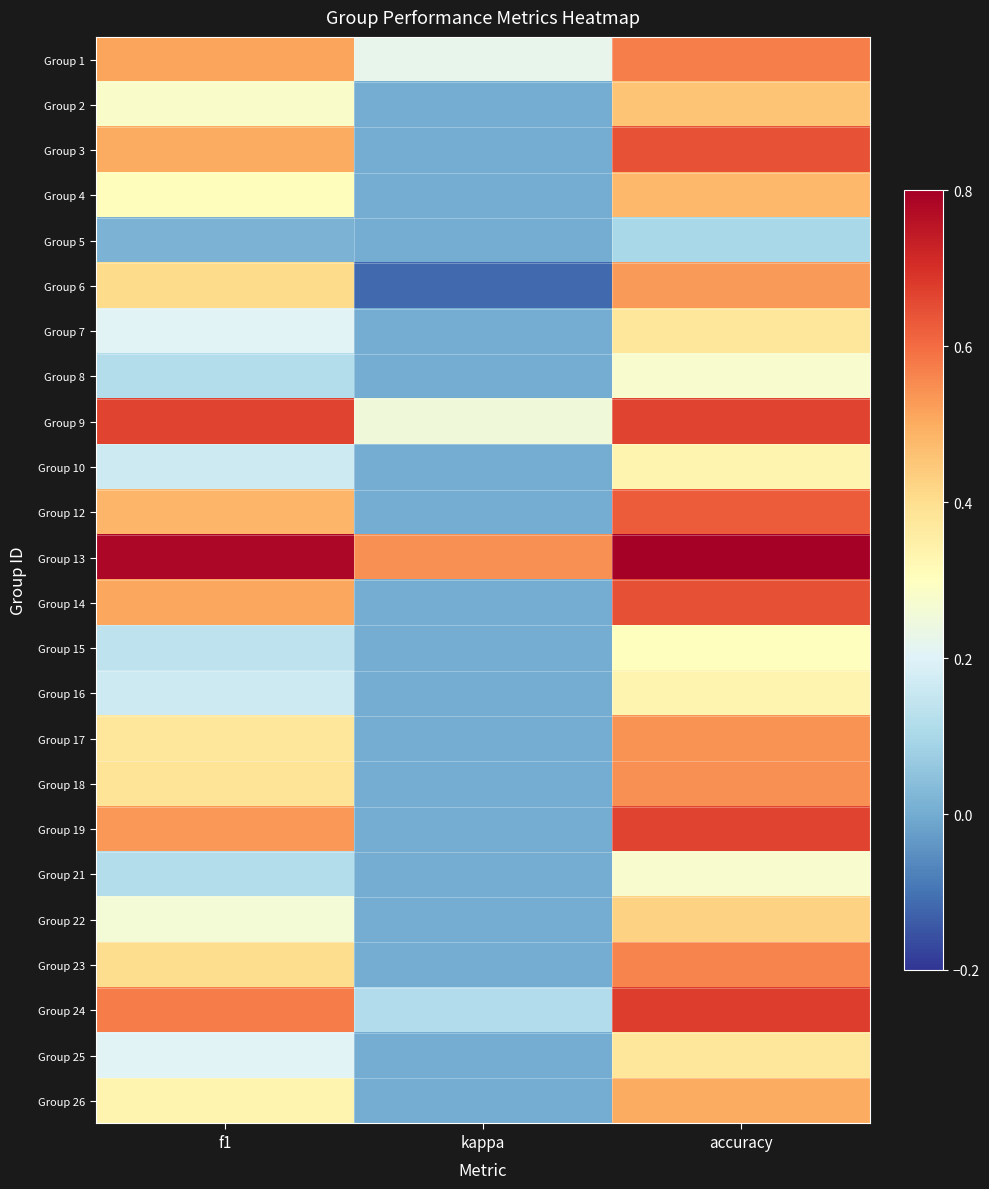

Reading left to right, transcribe all the data shown in this chart.

Group 1: f1=0.5	kappa=0.2	accuracy=0.6
Group 2: f1=0.3	kappa=0.0	accuracy=0.5
Group 3: f1=0.5	kappa=0.0	accuracy=0.6
Group 4: f1=0.3	kappa=0.0	accuracy=0.5
Group 5: f1=0.0	kappa=0.0	accuracy=0.1
Group 6: f1=0.4	kappa=-0.1	accuracy=0.5
Group 7: f1=0.2	kappa=0.0	accuracy=0.4
Group 8: f1=0.1	kappa=0.0	accuracy=0.3
Group 9: f1=0.7	kappa=0.2	accuracy=0.7
Group 10: f1=0.2	kappa=0.0	accuracy=0.3
Group 12: f1=0.5	kappa=0.0	accuracy=0.6
Group 13: f1=0.8	kappa=0.5	accuracy=0.8
Group 14: f1=0.5	kappa=0.0	accuracy=0.6
Group 15: f1=0.1	kappa=0.0	accuracy=0.3
Group 16: f1=0.2	kappa=0.0	accuracy=0.3
Group 17: f1=0.4	kappa=0.0	accuracy=0.5
Group 18: f1=0.4	kappa=0.0	accuracy=0.5
Group 19: f1=0.5	kappa=0.0	accuracy=0.7
Group 21: f1=0.1	kappa=0.0	accuracy=0.3
Group 22: f1=0.3	kappa=0.0	accuracy=0.4
Group 23: f1=0.4	kappa=0.0	accuracy=0.6
Group 24: f1=0.6	kappa=0.1	accuracy=0.7
Group 25: f1=0.2	kappa=0.0	accuracy=0.4
Group 26: f1=0.3	kappa=0.0	accuracy=0.5